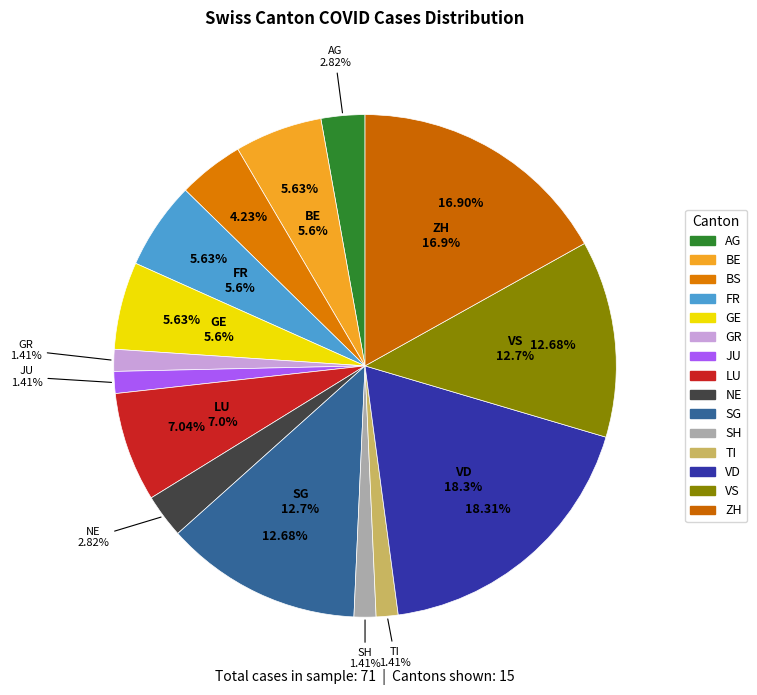

Which slice is the largest?

VD